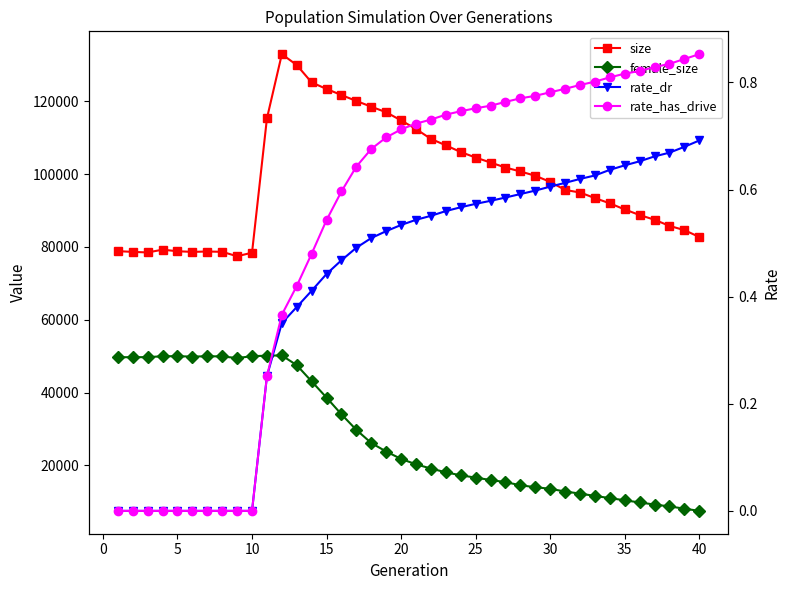

Is it true that size equals 117807.6 at 30?

False